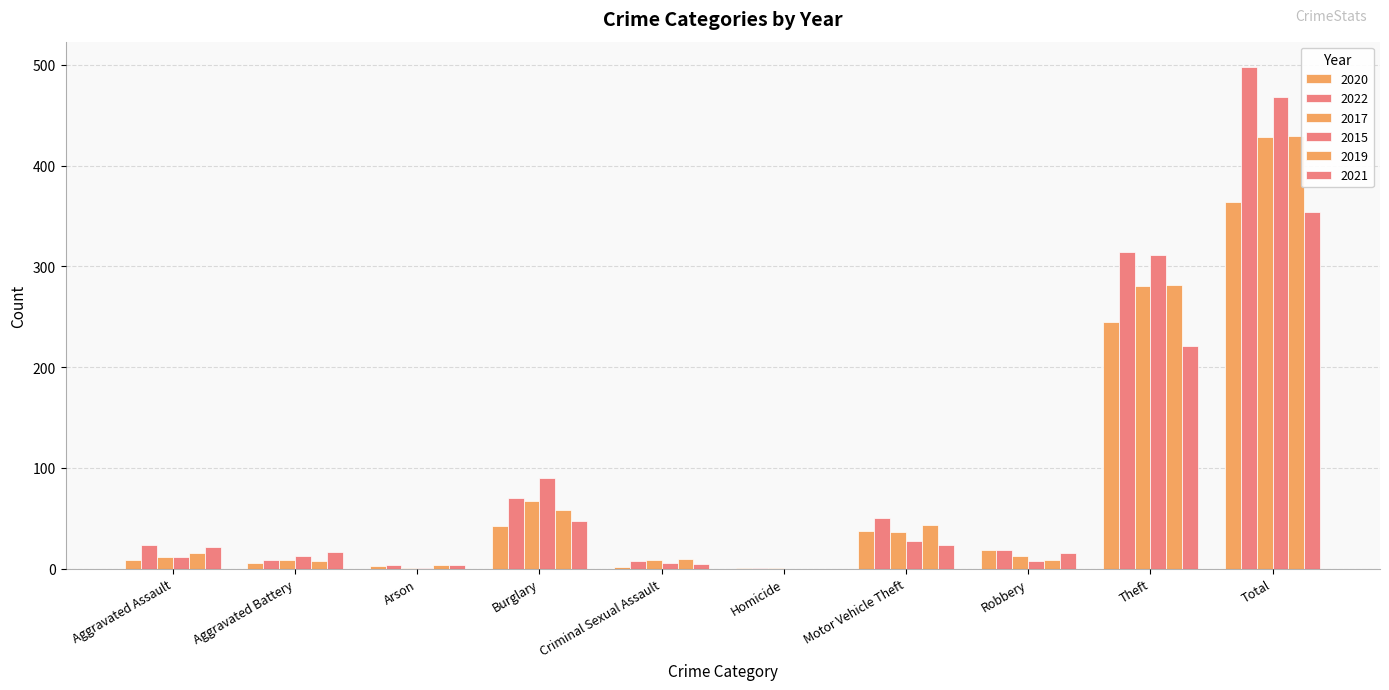

The value of 2017 at Arson is 1. True or false?

True